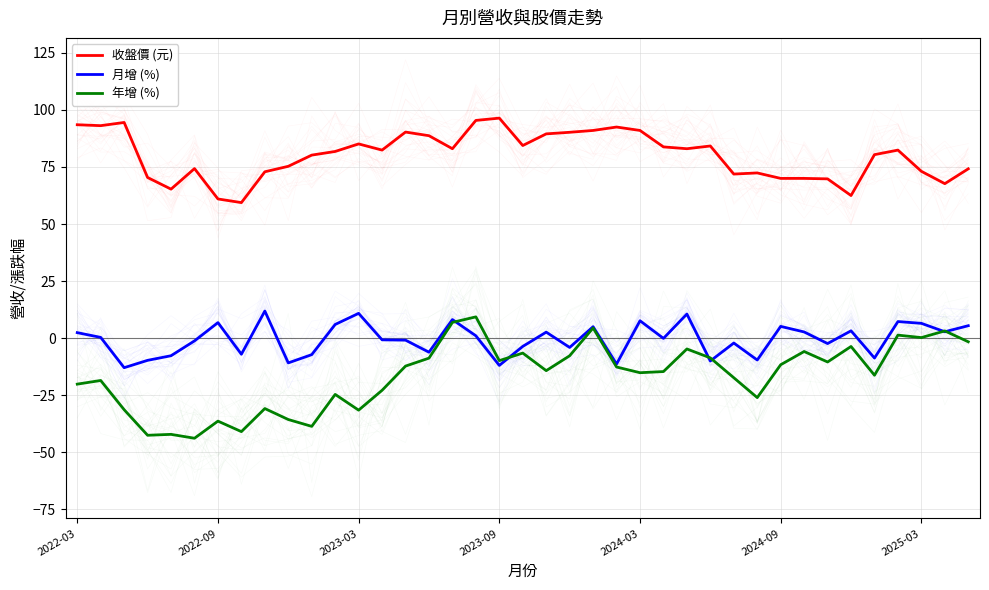

What is the difference between the maximum and minimum values in the 收盤價 (元) series?

37.0